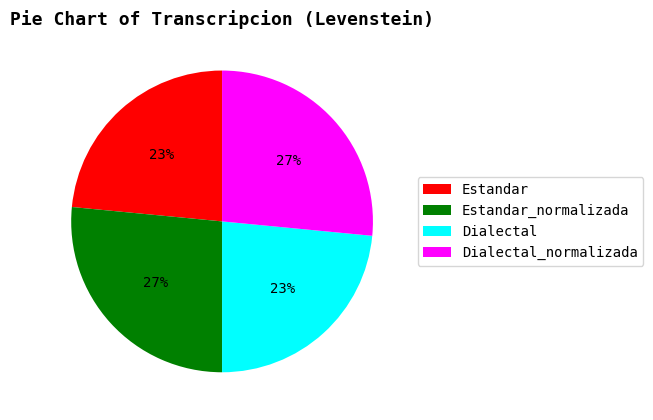

To the nearest percent, what portion does Dialectal represent?

23%